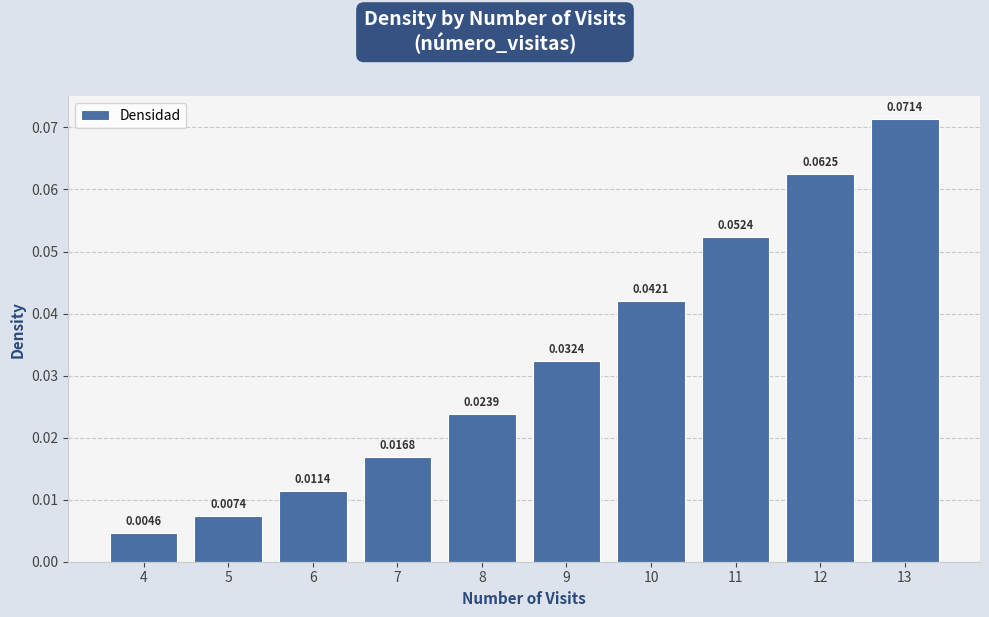

List the labels in order of value, smallest first.

4, 5, 6, 7, 8, 9, 10, 11, 12, 13